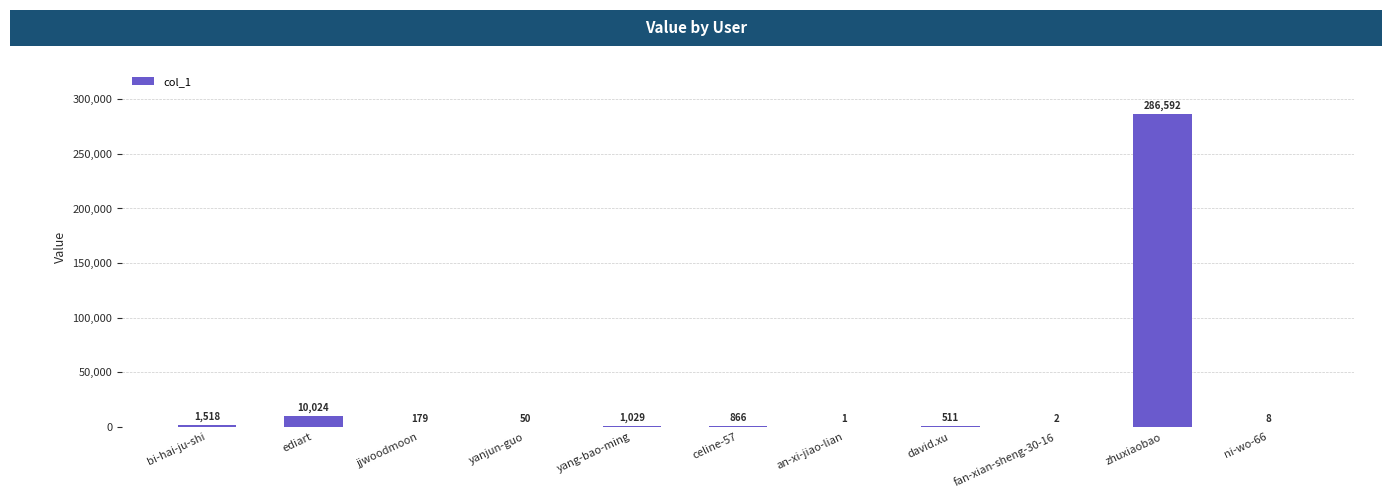

Reading left to right, extract all data points from this chart.

1518	10024	179	50	1029	866	1	511	2	286592	8